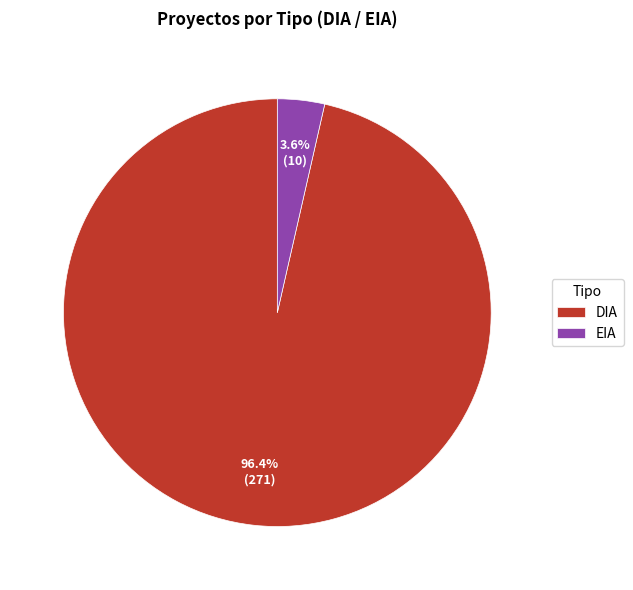

What is the largest slice in the pie chart?

DIA